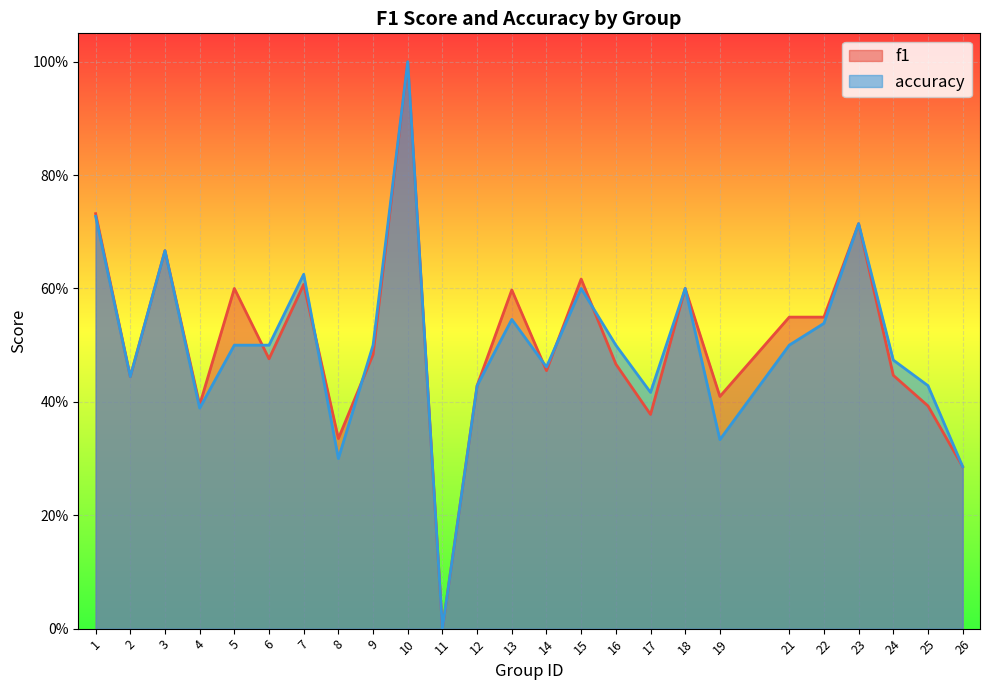

What is the value of the f1 point at the 15th from the left?

0.6